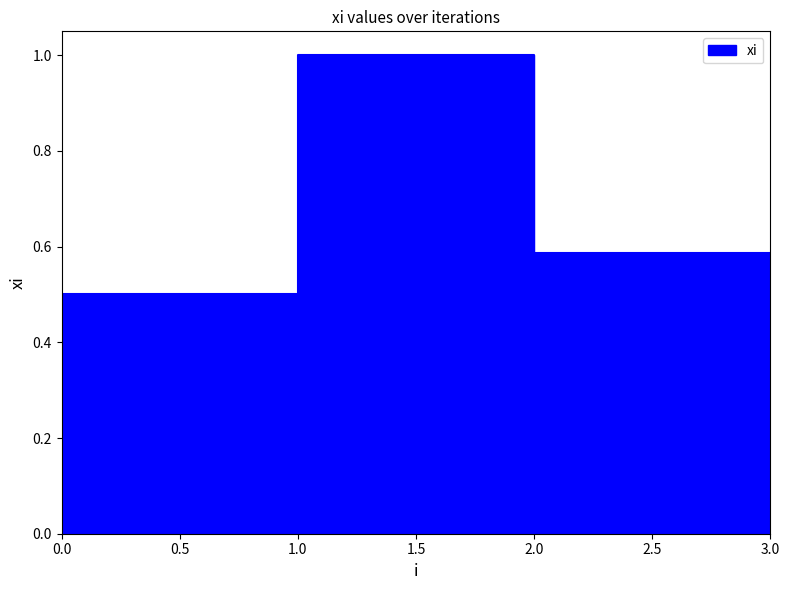

What is the approximate value at 1?

1.0